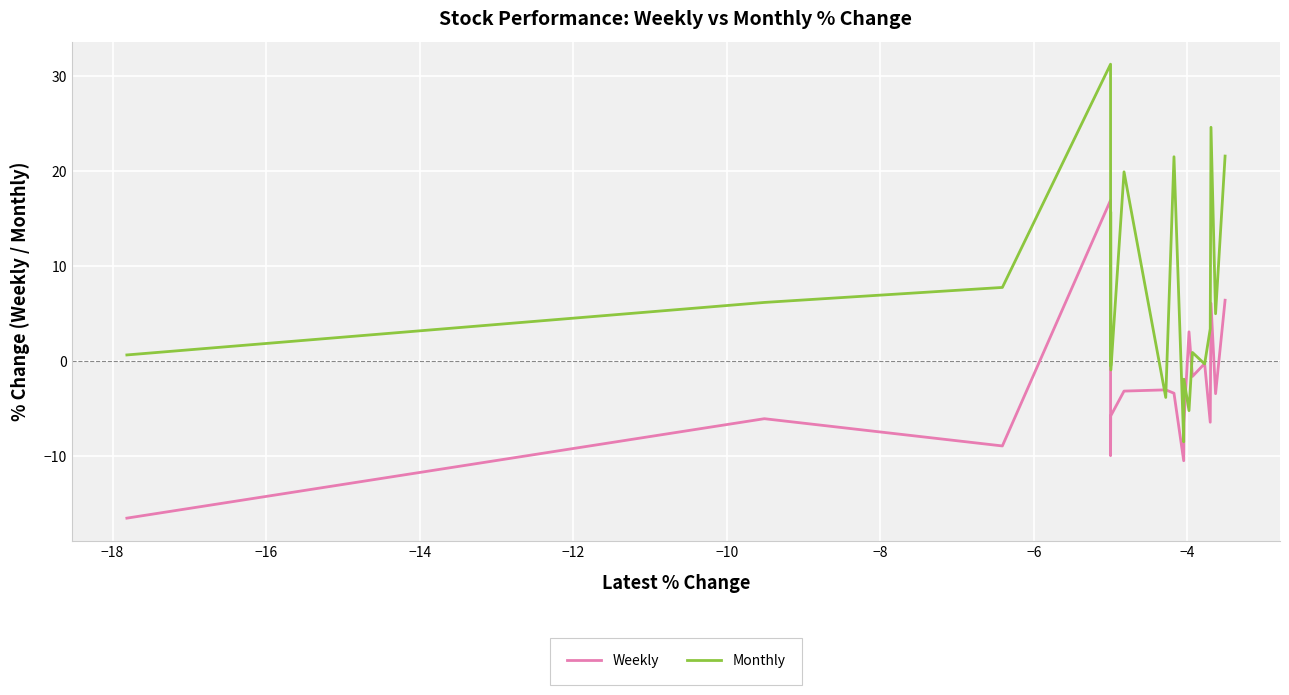

True or false: Weekly and Monthly cross at least once.

True